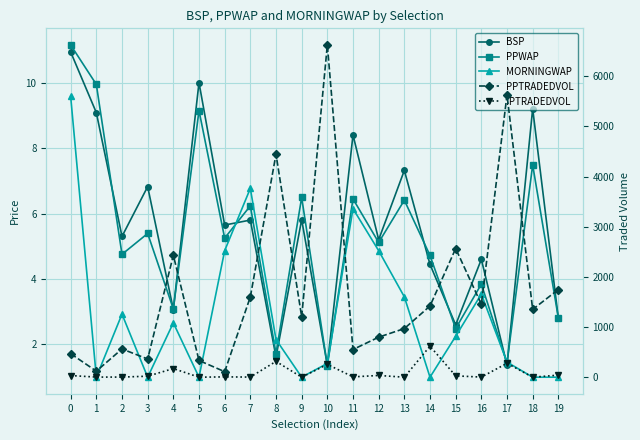

What is the value of the BSP point at the 13th from the left?

5.2